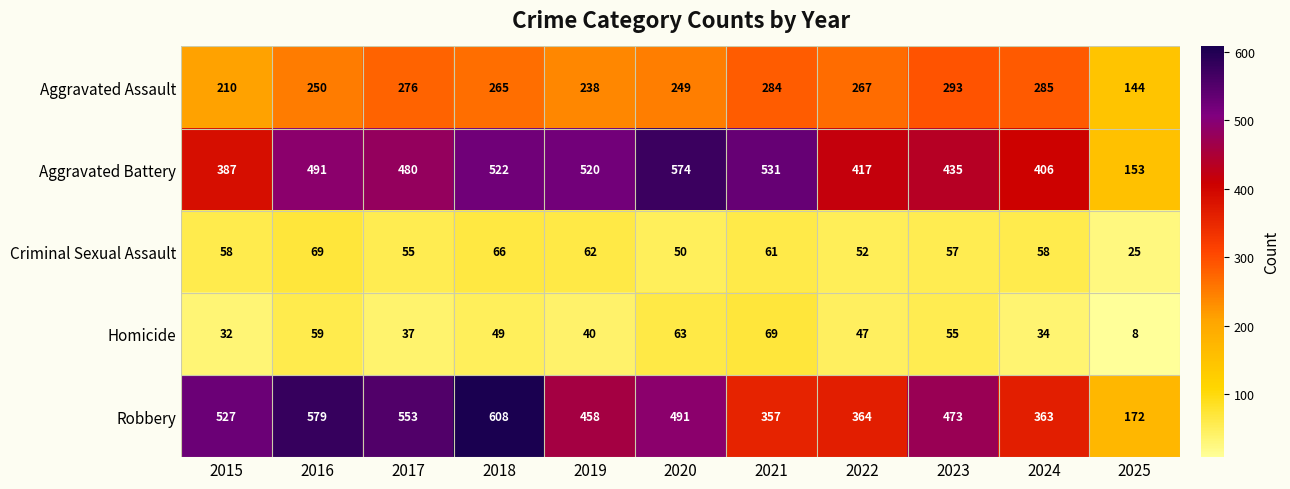

At how many categories does at least one series exceed 69?

11